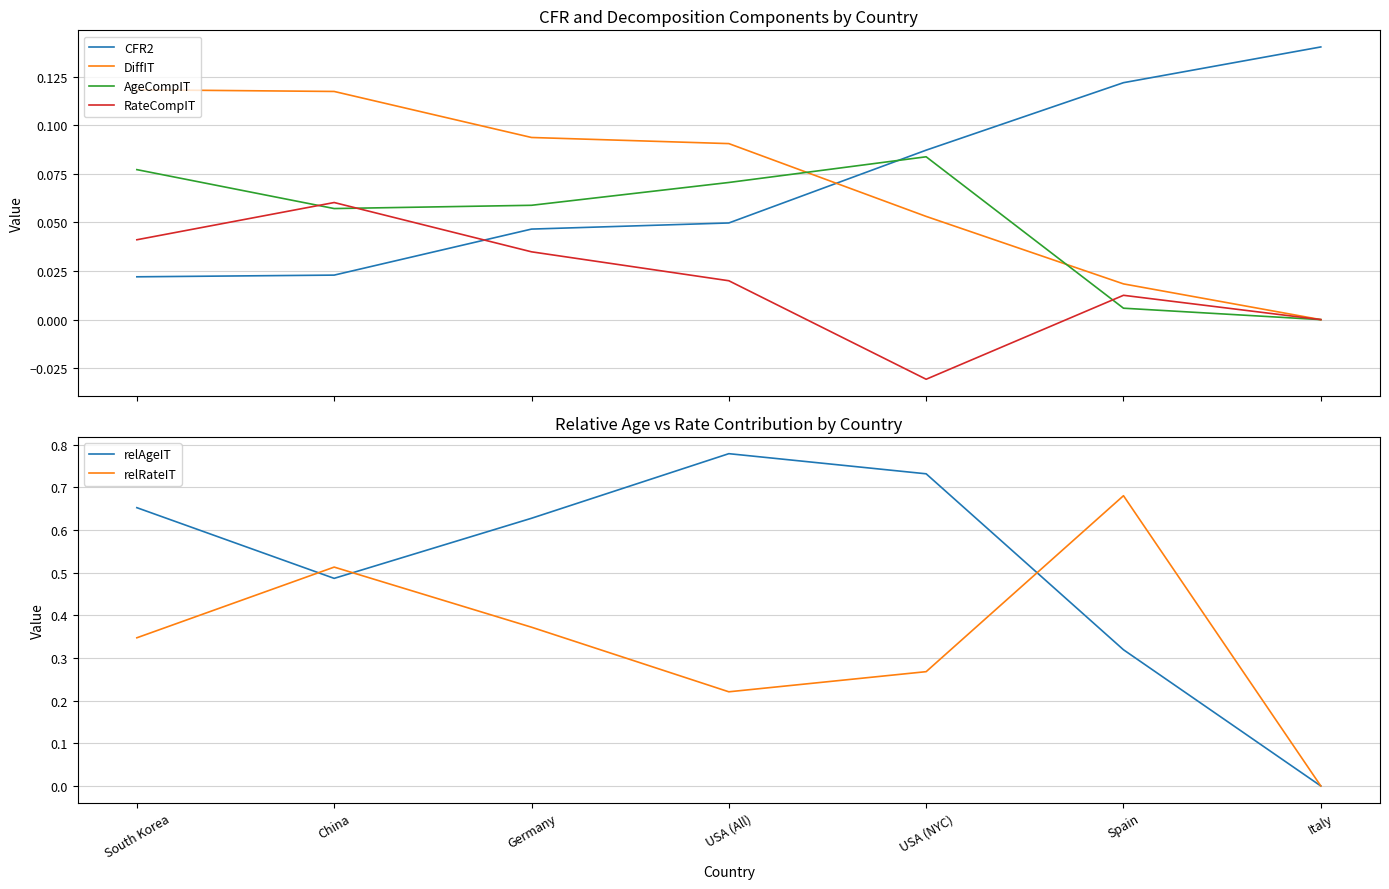

Count the number of data series in this chart.

6